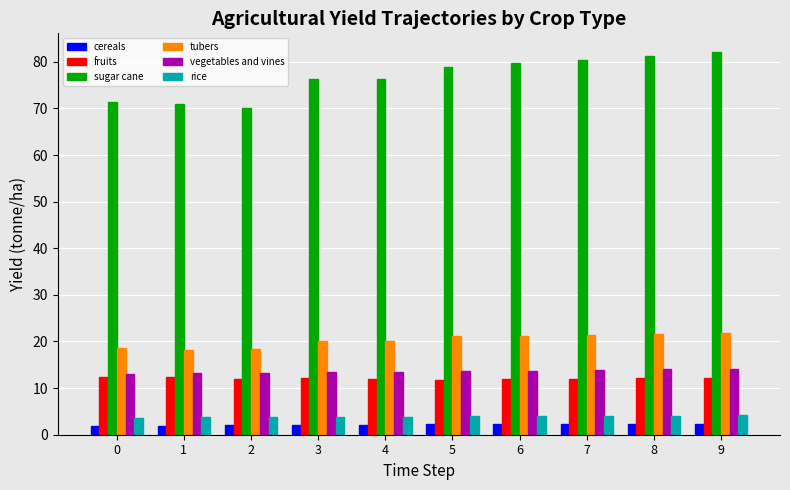

What is the value of the fruits bar at the 1st from the left?

12.3